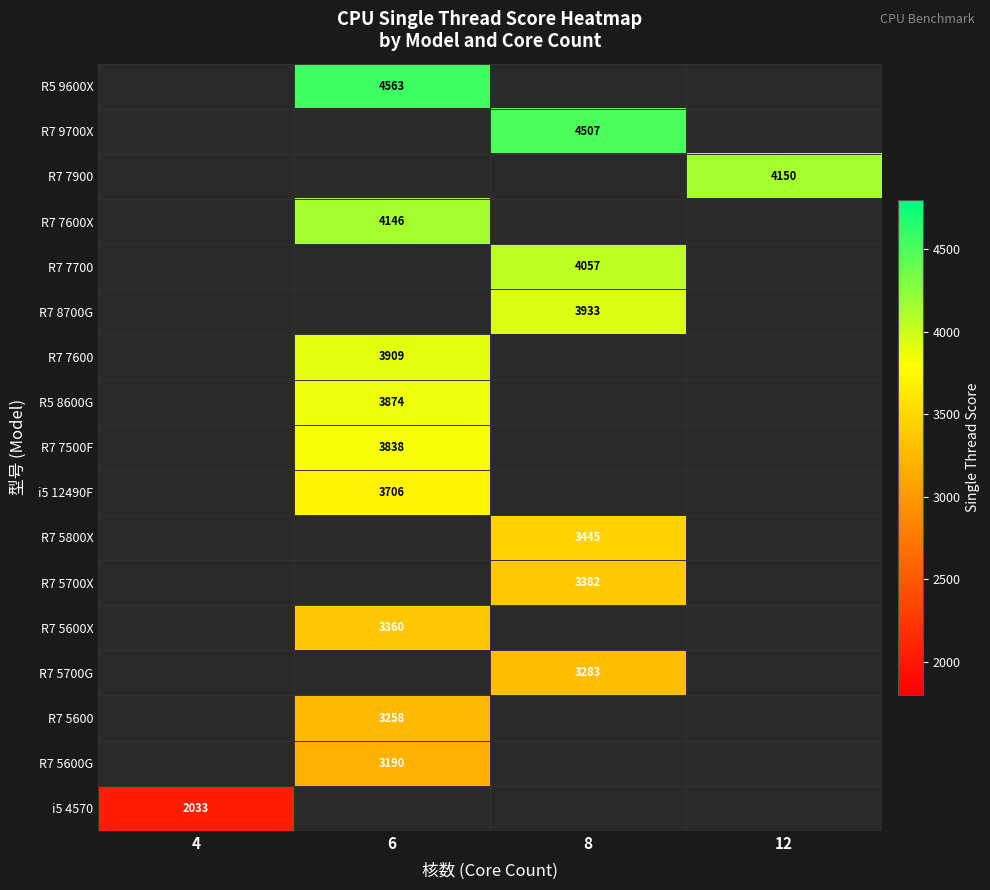

Between 8 and 6, which is larger?

6